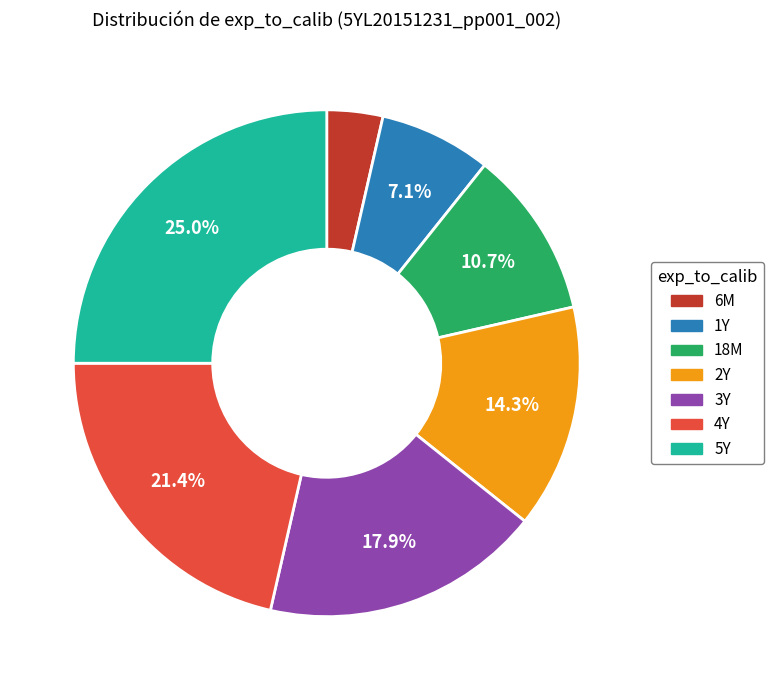

How many segments does this pie chart have?

7